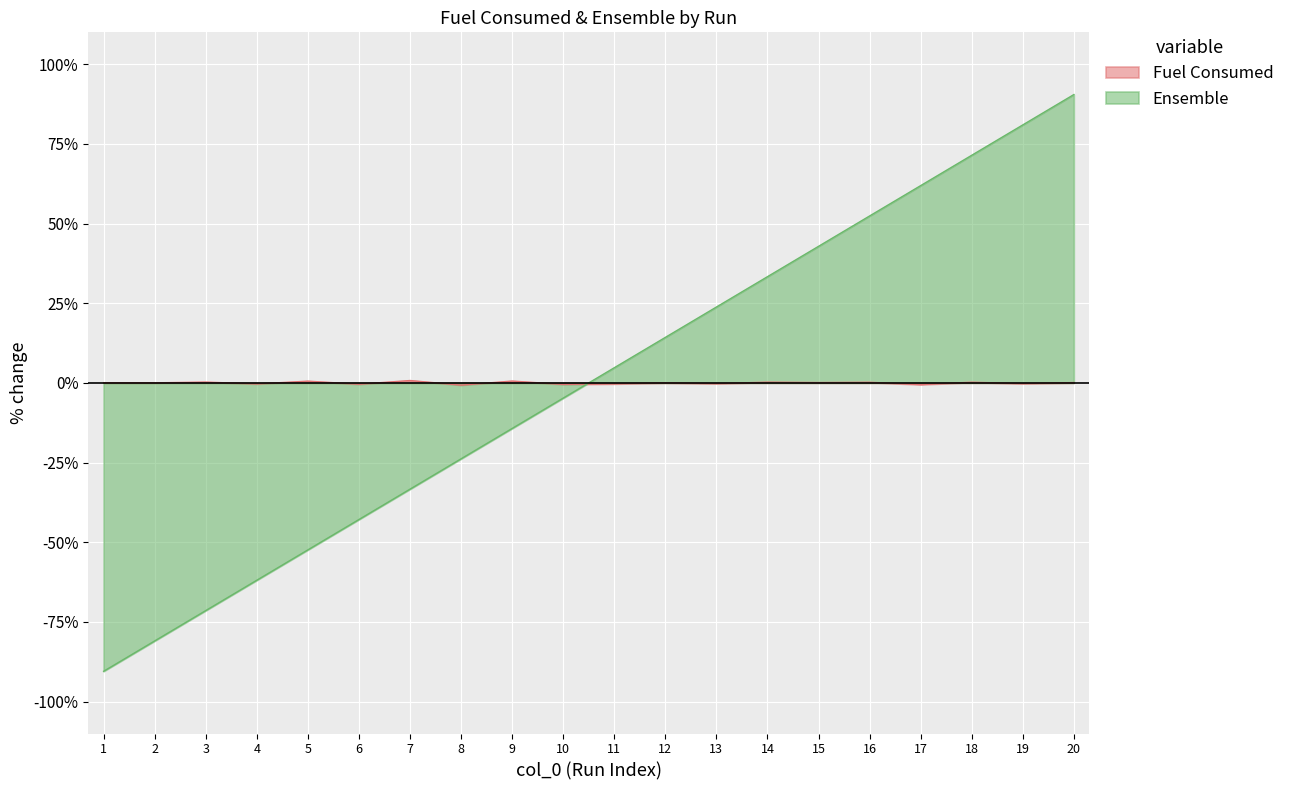

Does the chart display data point markers on the line(s)?

No